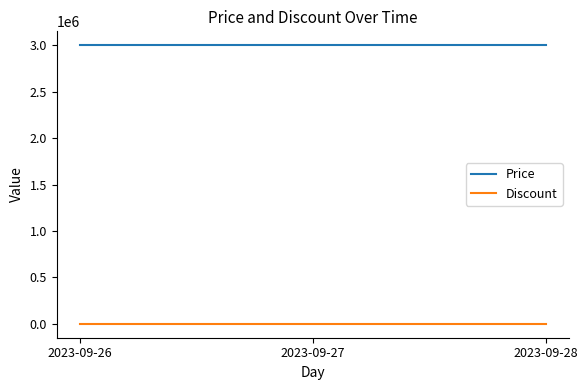

Is it true that Discount equals 0 at 2023-09-28?

True